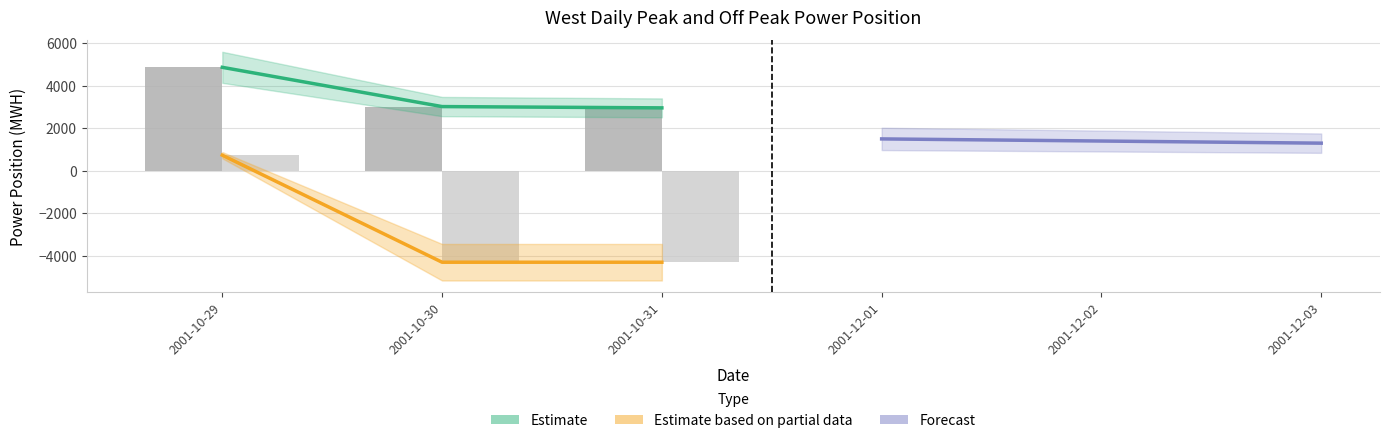

What is the greatest value displayed?

4864.5